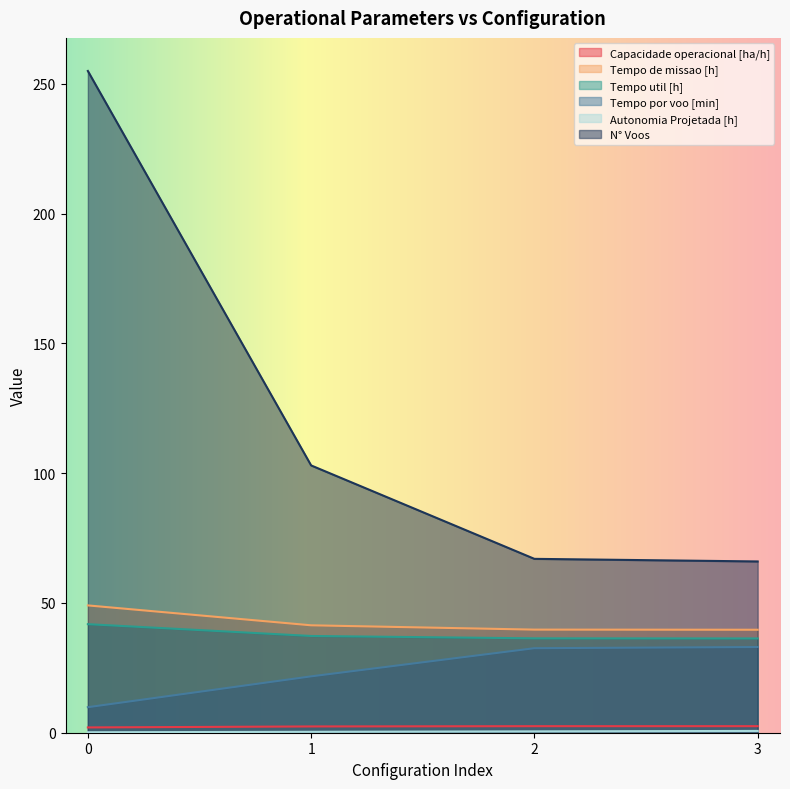

The value of Tempo por voo [min] at 1 is 36.6. True or false?

False